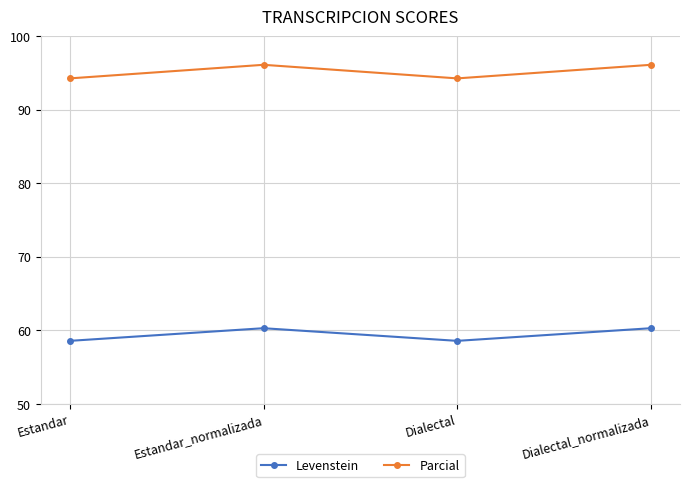

What is the highest value of the Parcial series?

96.1